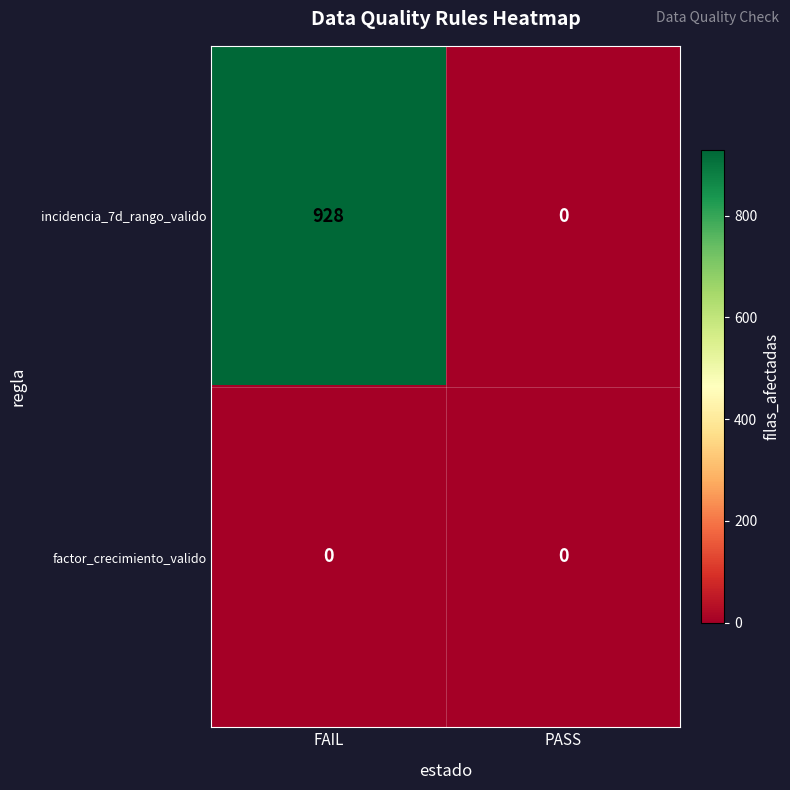

Rank the series at FAIL from highest to lowest value.

incidencia_7d_rango_valido, factor_crecimiento_valido